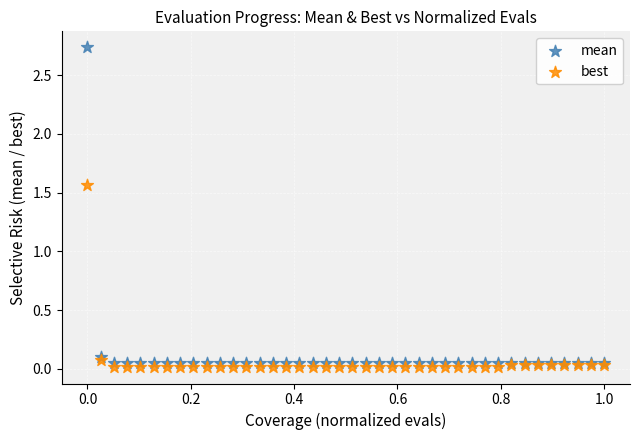

Which series reaches the maximum Y coordinate?

mean